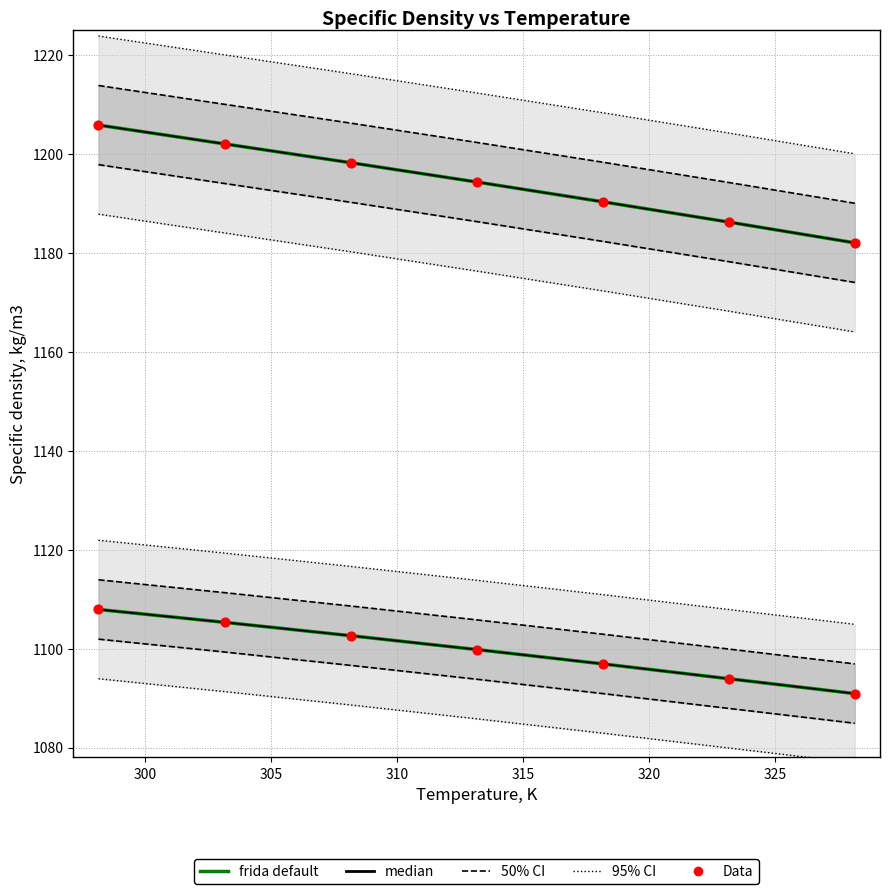

What is the total value across all series at 315?

4574.4